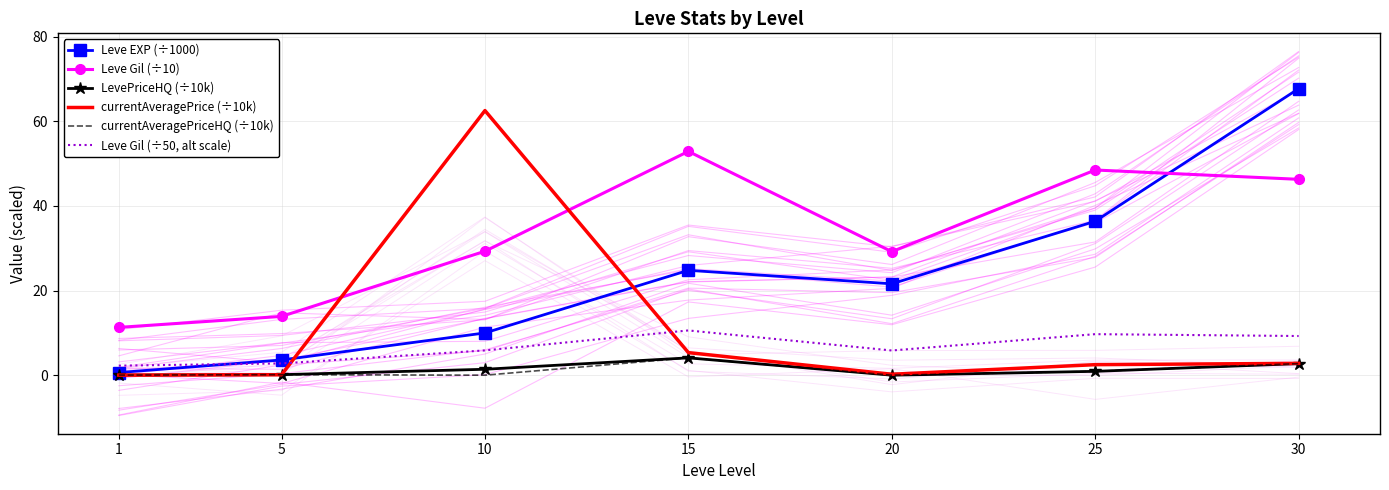

Which has a higher value, 30 or 10?

30